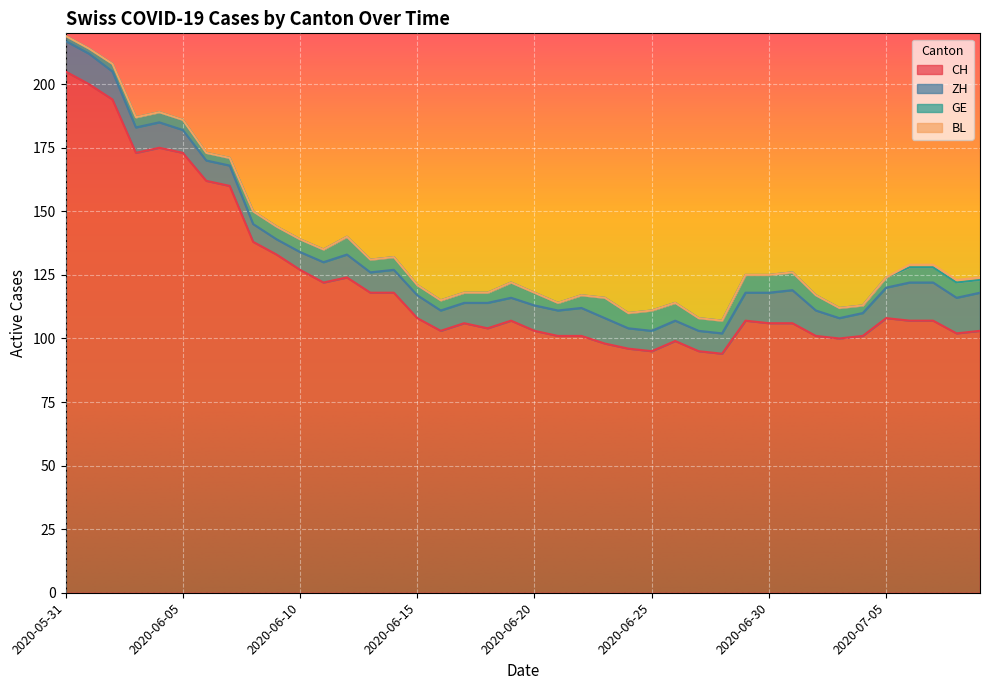

True or false: GE and ZH intersect in this chart.

False